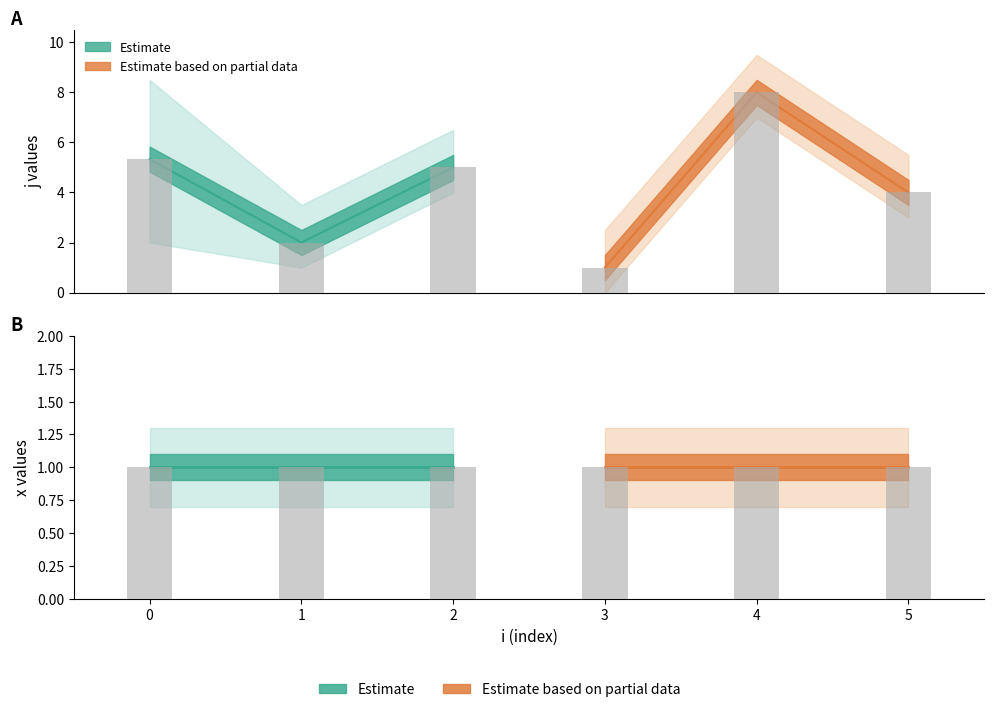

The value of x at 3 is 1. True or false?

True